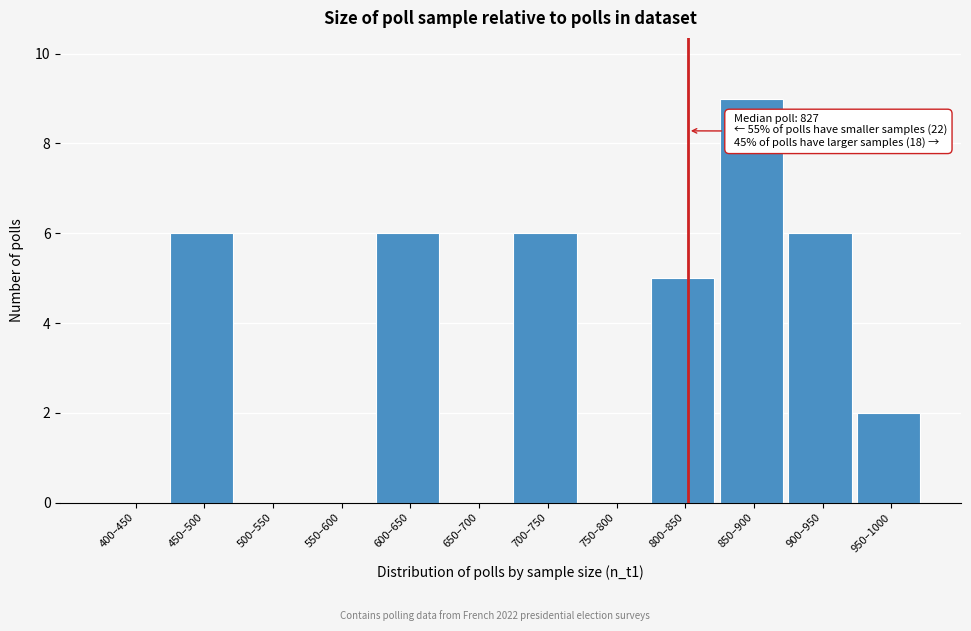

Reading left to right, transcribe all the data shown in this chart.

400–450=0	450–500=6	500–550=0	550–600=0	600–650=6	650–700=0	700–750=6	750–800=0	800–850=5	850–900=9	900–950=6	950–1000=2